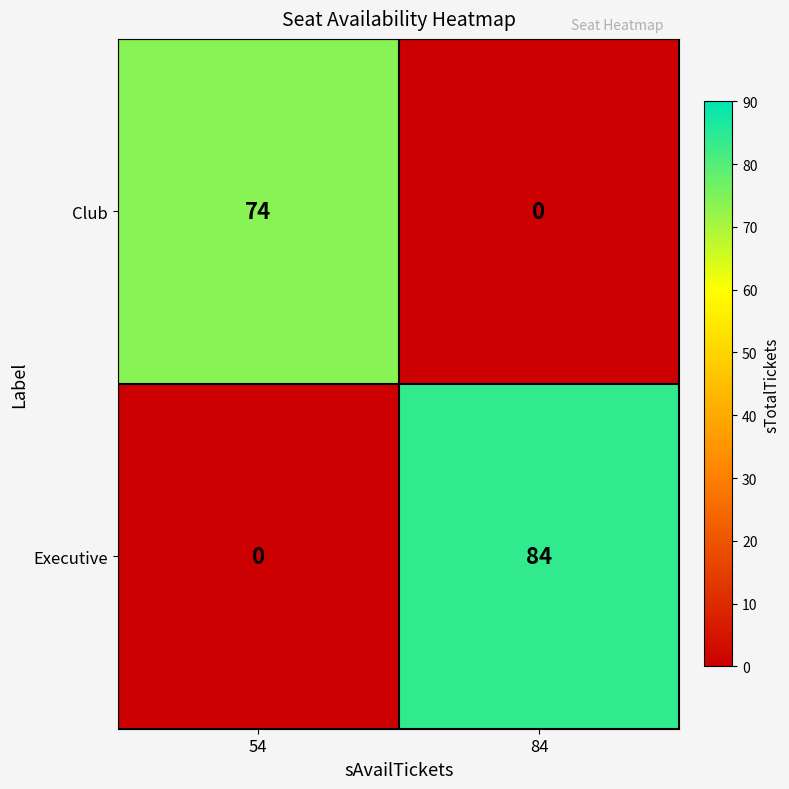

Which category has the highest value across all series?

84